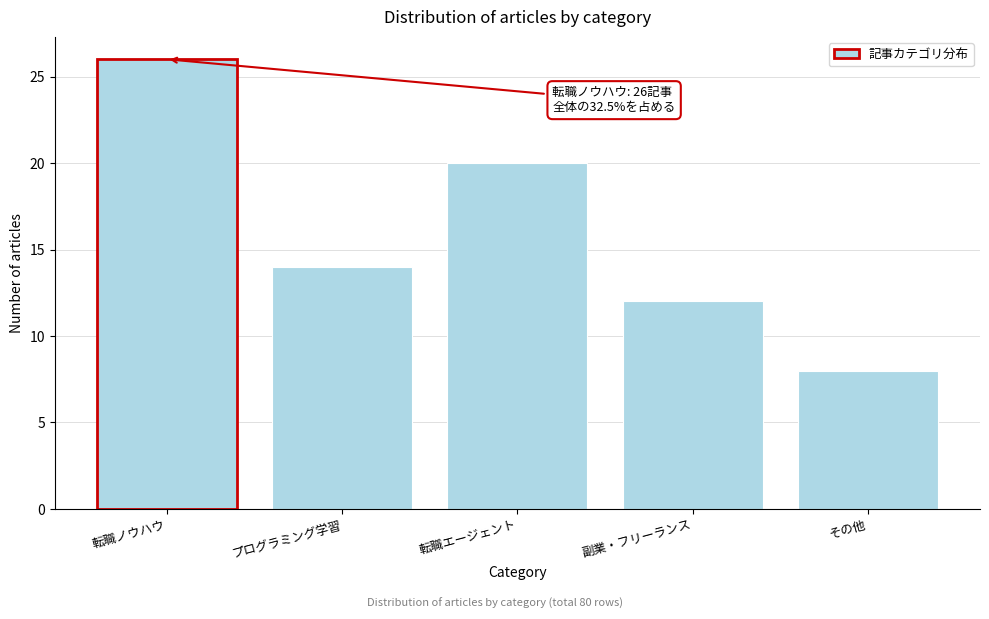

Reading right to left, what are all the values shown in this chart?

その他=8	副業・フリーランス=12	転職エージェント=20	プログラミング学習=14	転職ノウハウ=26